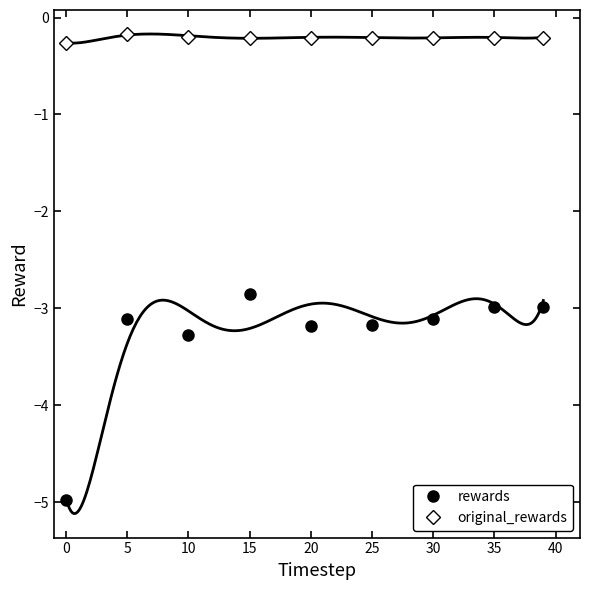

True or false: original_rewards and rewards intersect in this chart.

False